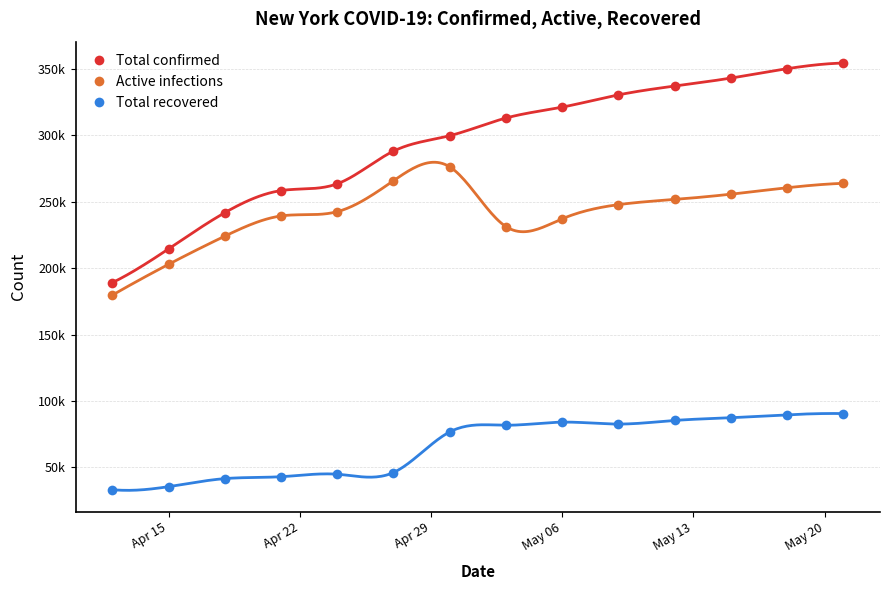

At May 13, list the series in order from largest to smallest.

Total confirmed, Active infections, Total recovered